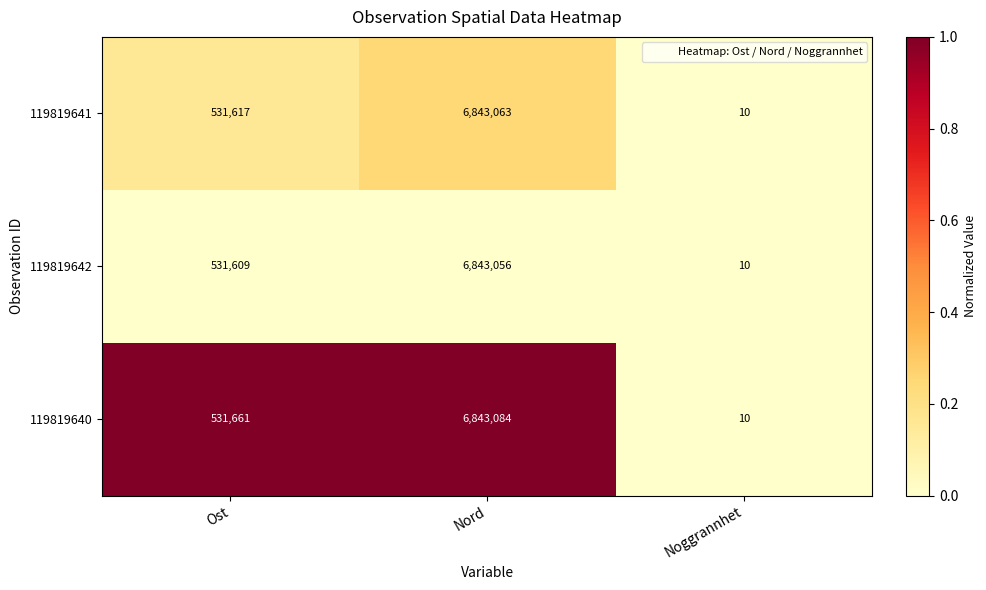

Which series has the largest range (max minus min)?

119819640